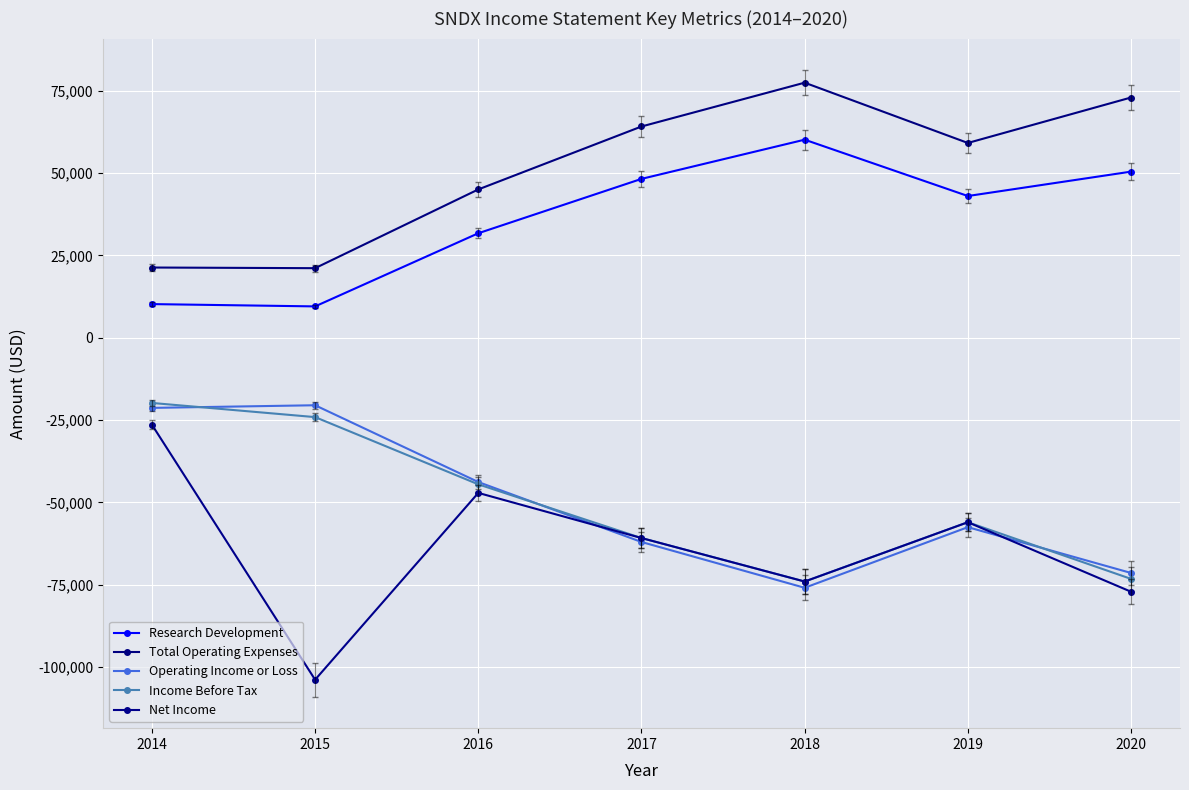

List the series in order of their peak value, lowest first.

Net Income, Operating Income or Loss, Income Before Tax, Research Development, Total Operating Expenses